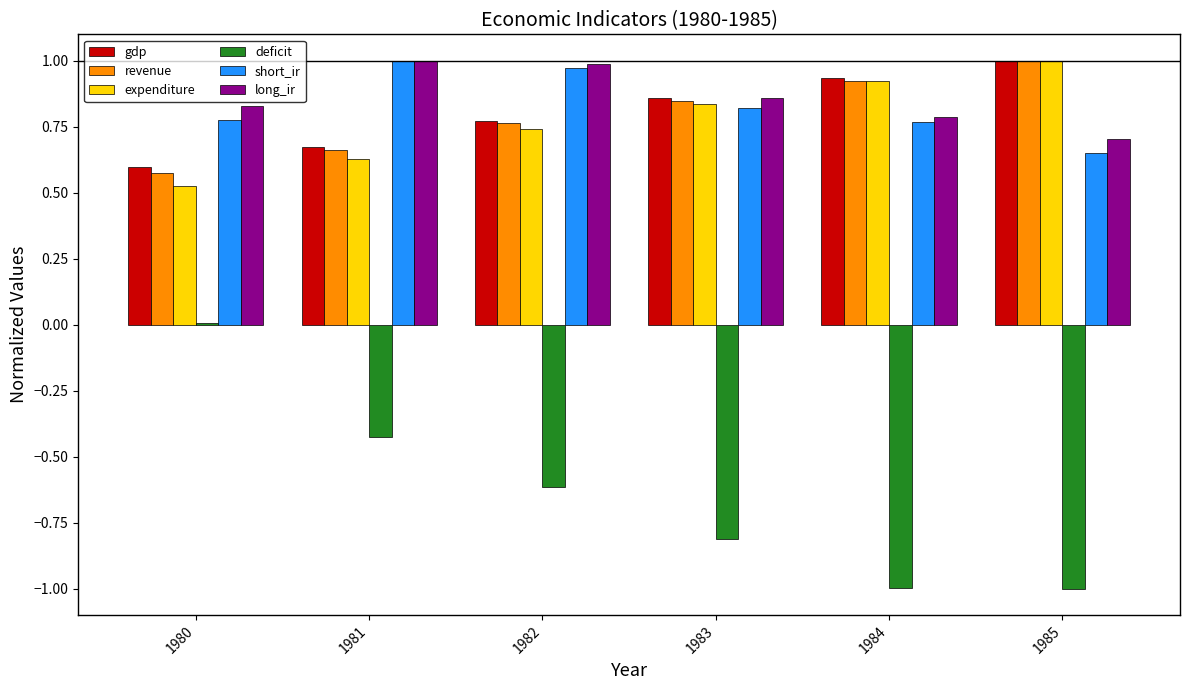

Is the value of expenditure at 1982 greater than the value of long_ir at 1983?

No